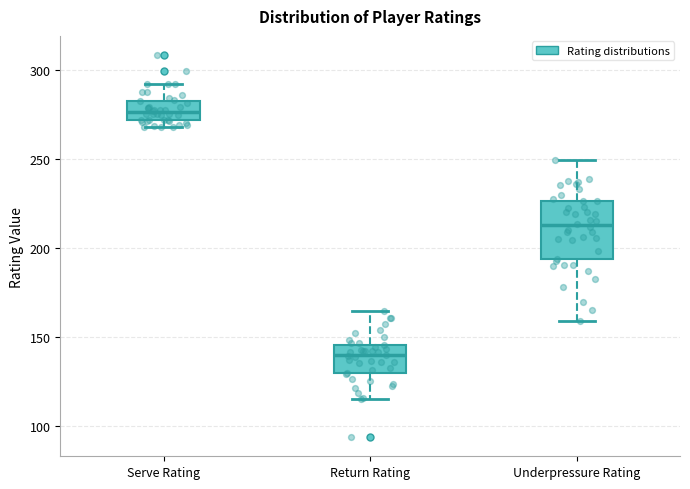

Reading left to right, read every box against the y-axis: the position of its median line, the range the box covers, and the ends of its whiskers. The values are not printed on the chart, so give them approximately, as read against the axis.

Serve Rating: median 275, box 270 to 285, whiskers 270 (just below the box's lower edge) to 290
Return Rating: median 140, box 130 to 145, whiskers 115 to 165
Underpressure Rating: median 215, box 195 to 225, whiskers 160 to 250